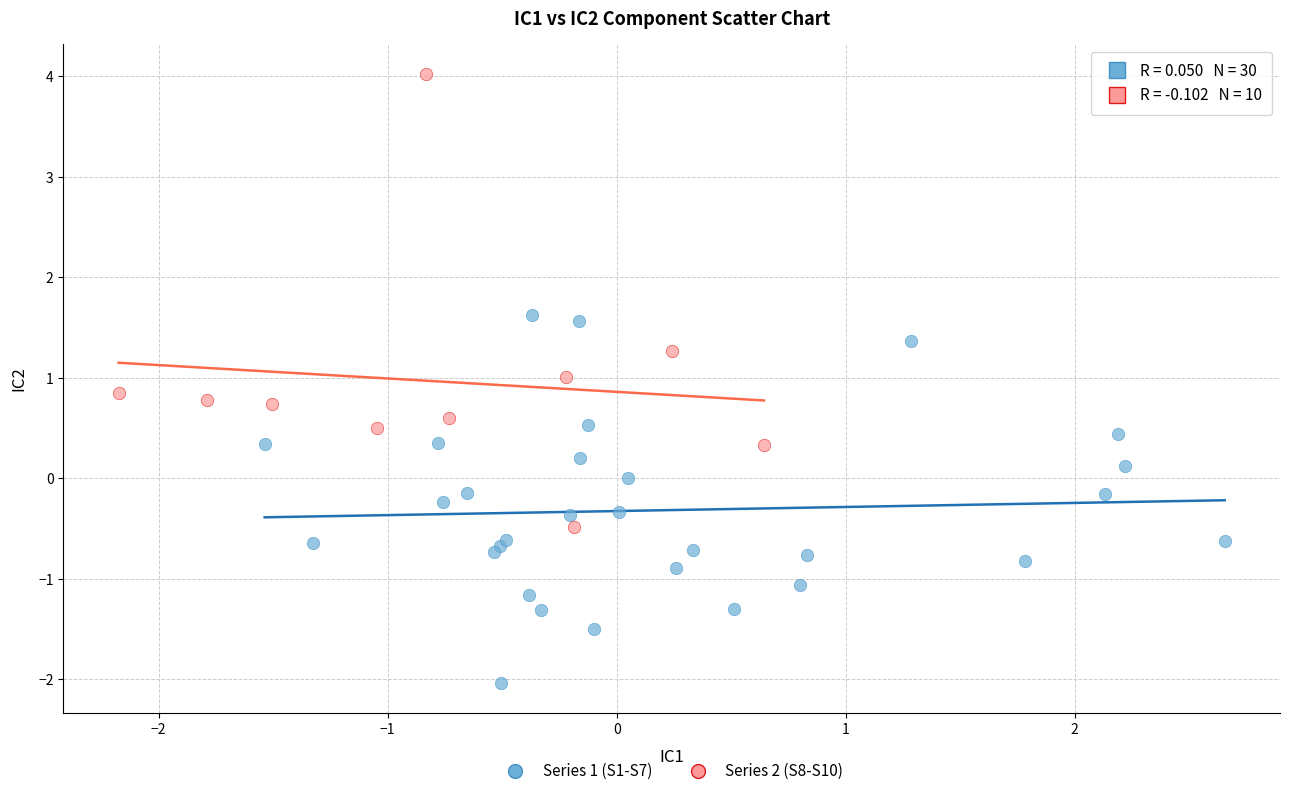

What are all the series names shown in the legend?

Series 1 (S1-S7), Series 2 (S8-S10)